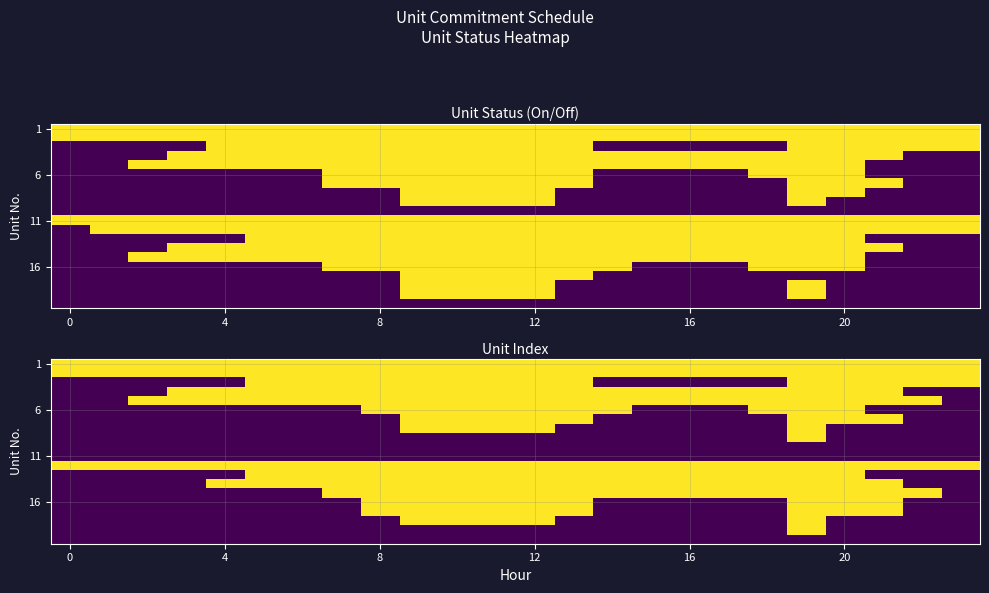

What is the maximum value shown in the chart?

1